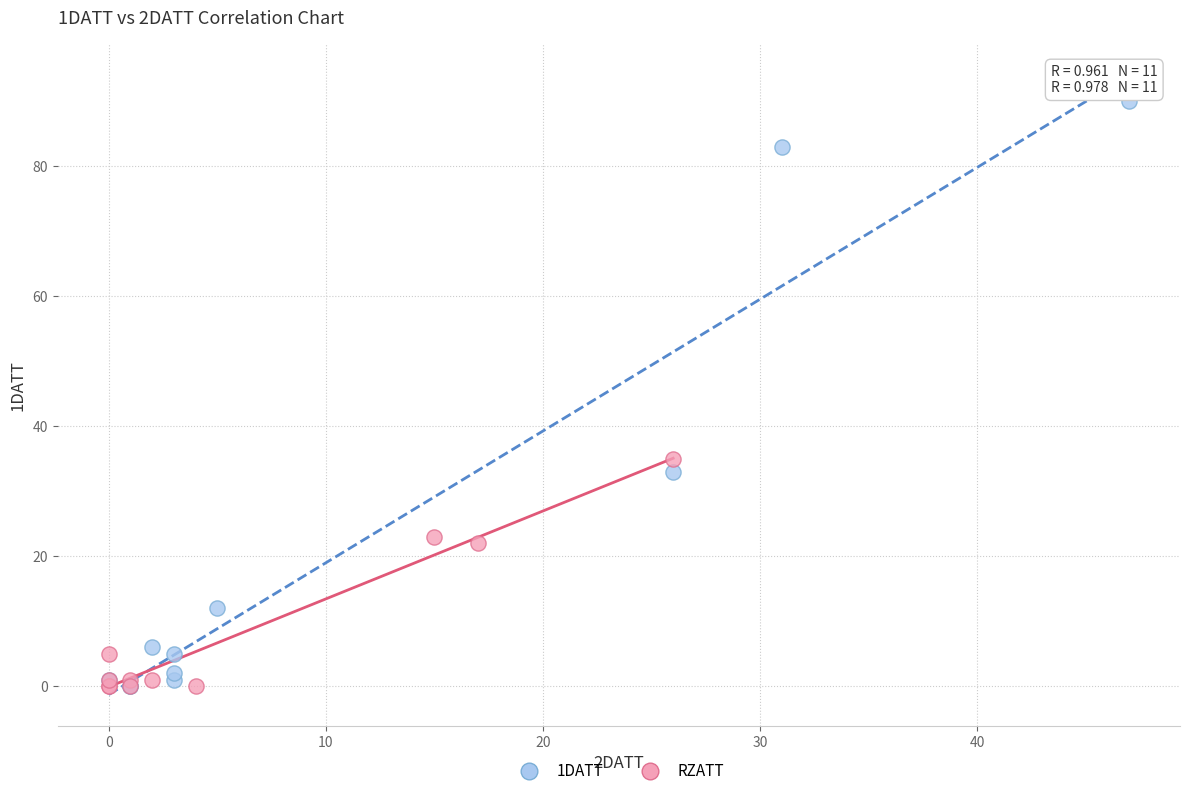

Which series reaches the maximum Y coordinate?

1DATT